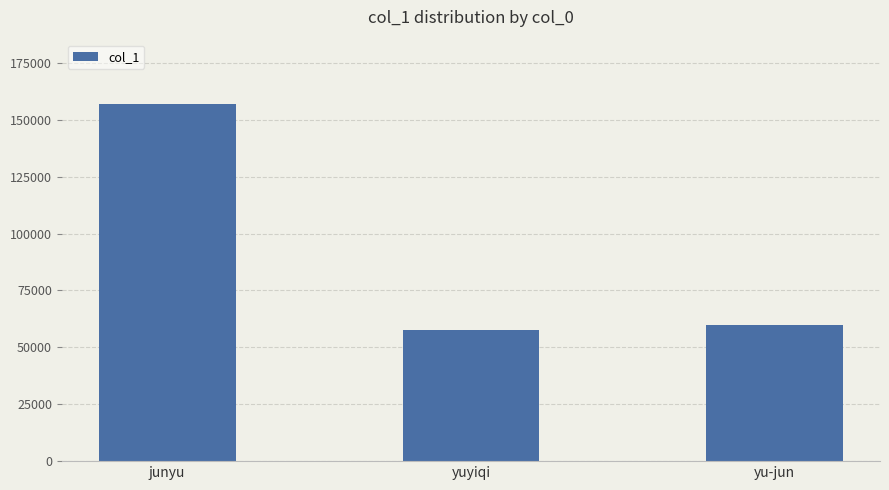

At which category does the chart reach its minimum across all series?

yuyiqi